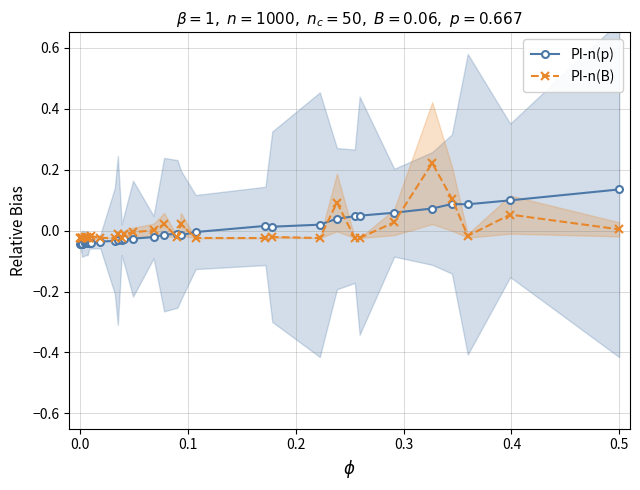

True or false: PI-n(B) has more than 1 interior local peaks.

True